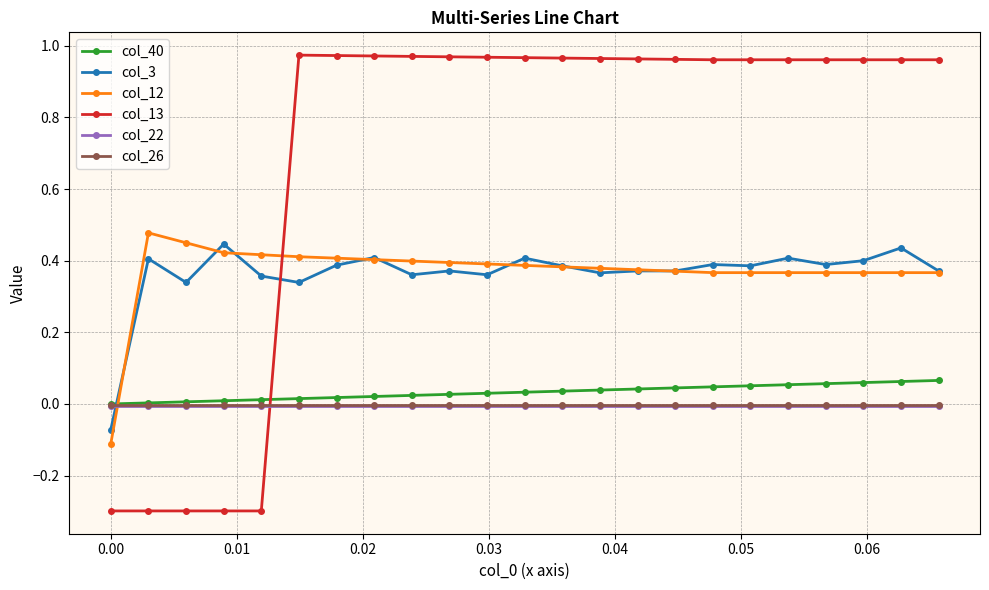

Which series has the widest spread of values?

col_13